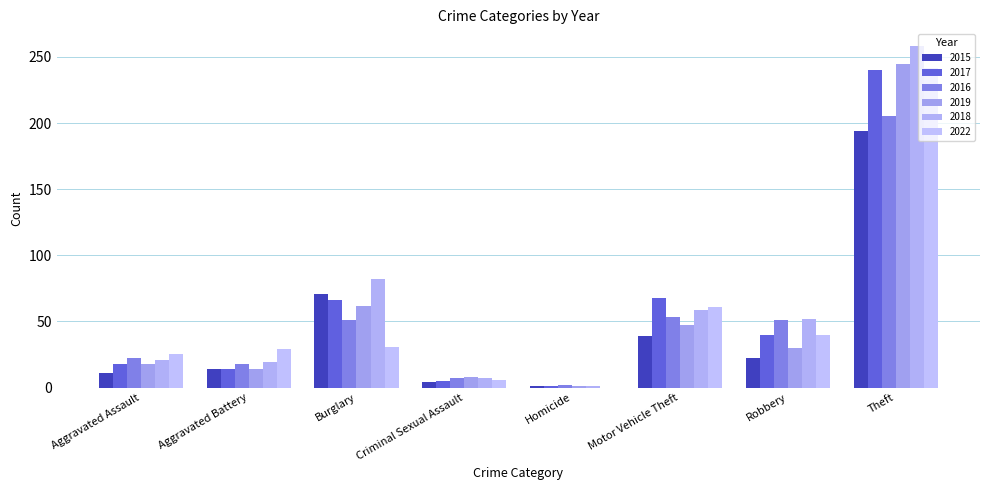

Reading left to right, extract all data points from this chart.

2015: Aggravated Assault=11	Aggravated Battery=14	Burglary=71	Criminal Sexual Assault=4	Homicide=1	Motor Vehicle Theft=39	Robbery=22	Theft=194
2017: Aggravated Assault=18	Aggravated Battery=14	Burglary=66	Criminal Sexual Assault=5	Homicide=1	Motor Vehicle Theft=68	Robbery=40	Theft=240
2016: Aggravated Assault=22	Aggravated Battery=18	Burglary=51	Criminal Sexual Assault=7	Homicide=2	Motor Vehicle Theft=53	Robbery=51	Theft=205
2019: Aggravated Assault=18	Aggravated Battery=14	Burglary=62	Criminal Sexual Assault=8	Homicide=1	Motor Vehicle Theft=47	Robbery=30	Theft=245
2018: Aggravated Assault=21	Aggravated Battery=19	Burglary=82	Criminal Sexual Assault=7	Homicide=1	Motor Vehicle Theft=59	Robbery=52	Theft=258
2022: Aggravated Assault=25	Aggravated Battery=29	Burglary=31	Criminal Sexual Assault=6	Homicide=0	Motor Vehicle Theft=61	Robbery=40	Theft=242